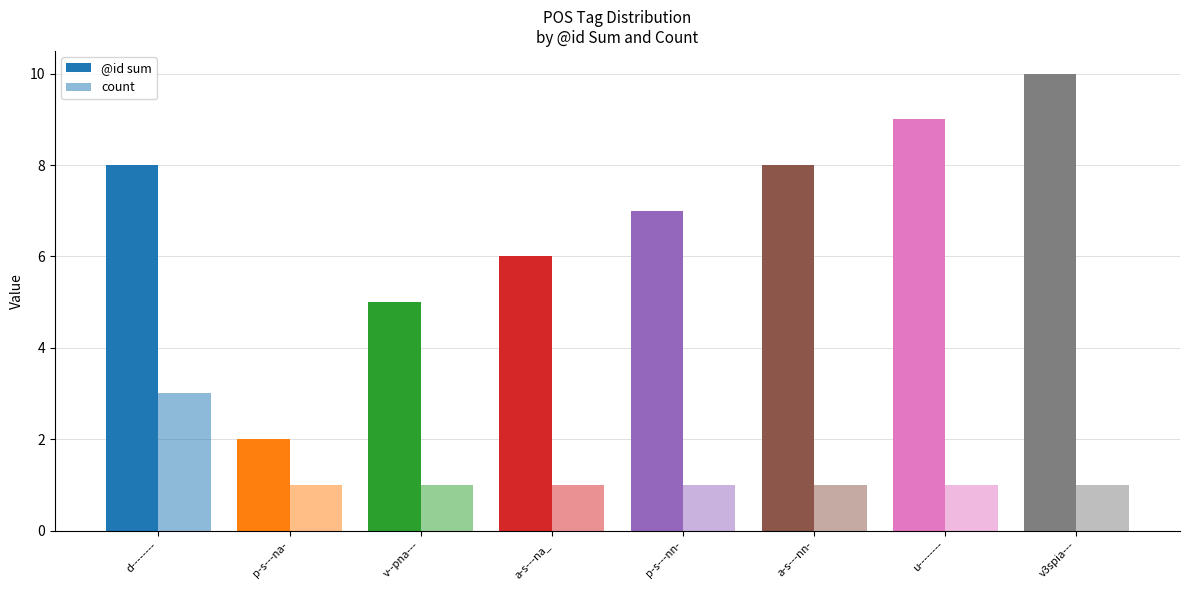

How many bars are there in total?

16